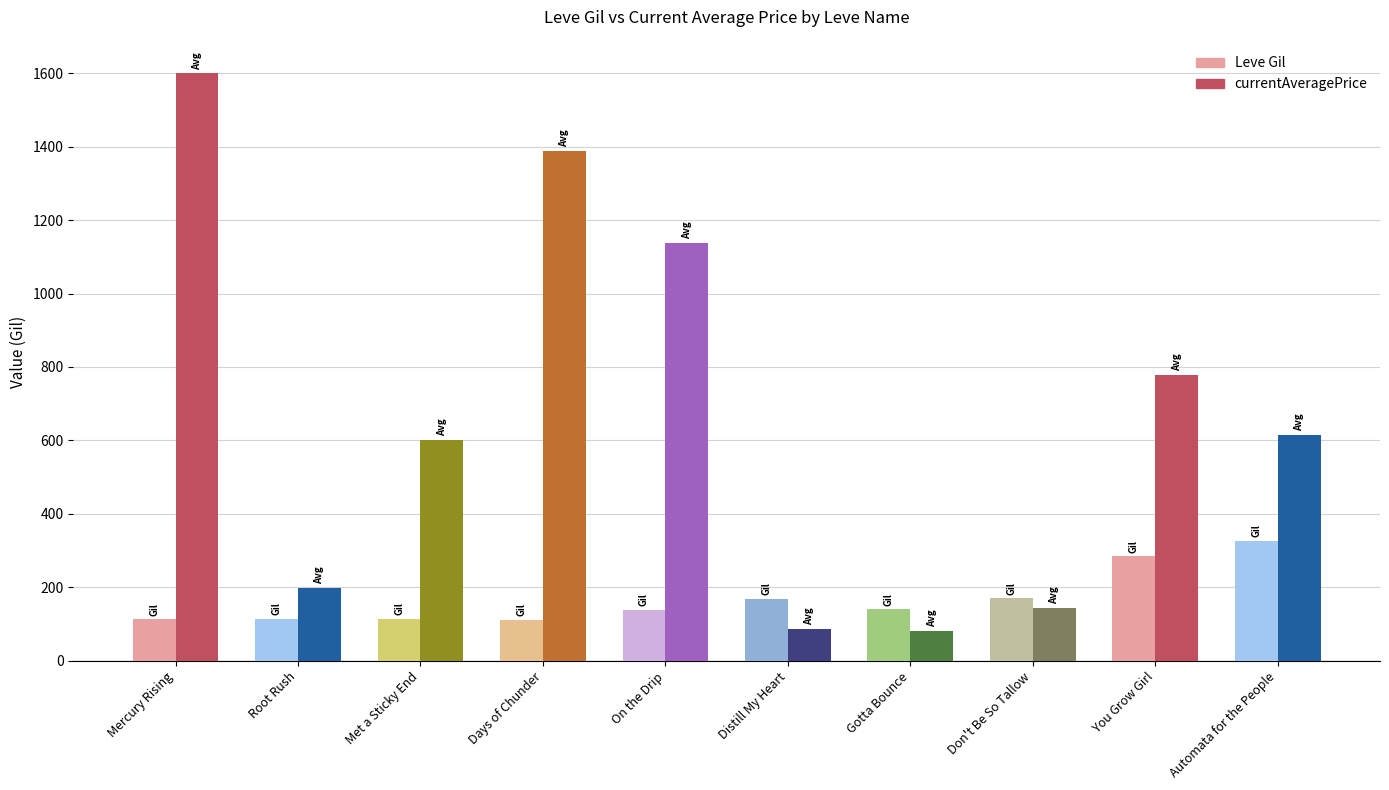

What is the average value of the Leve Gil series?

168.2